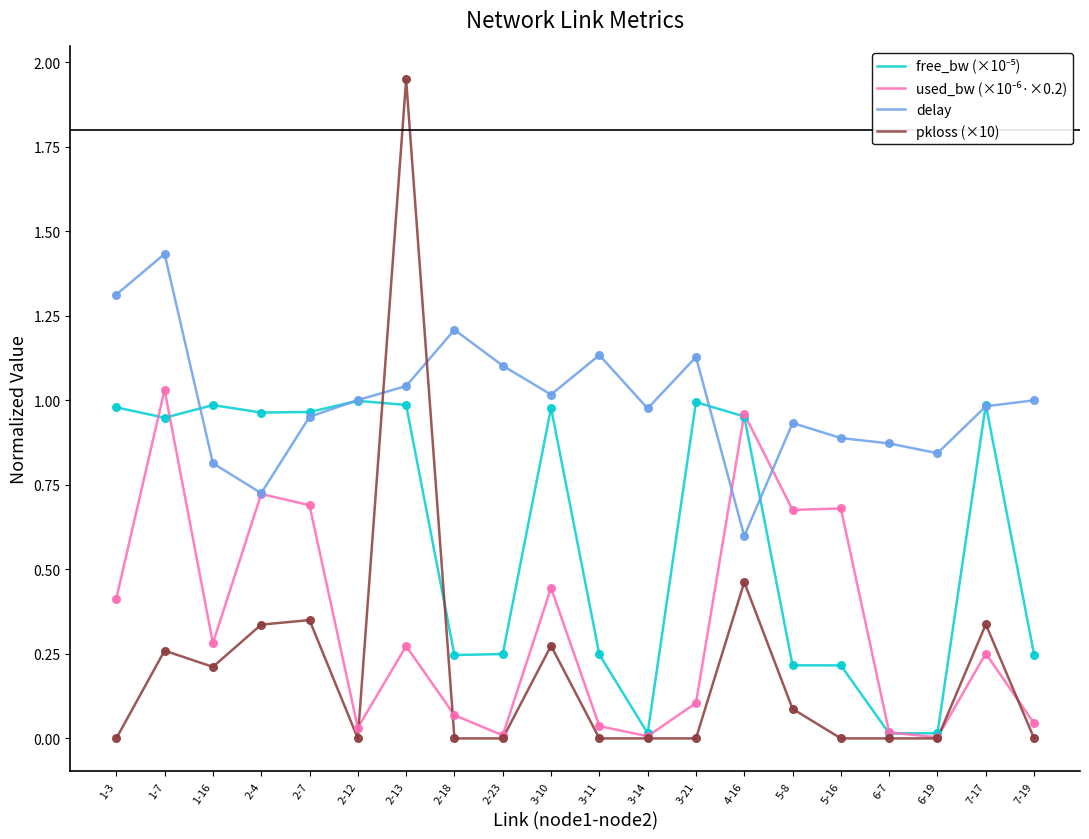

What is the difference between the highest and lowest values at 2-13?

1.7